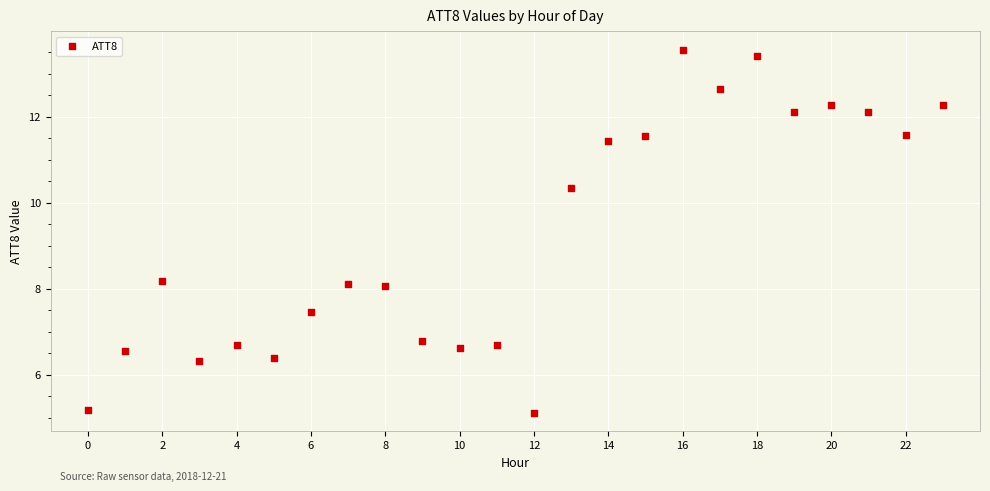

What is the range of Y values (max minus min)?

8.4